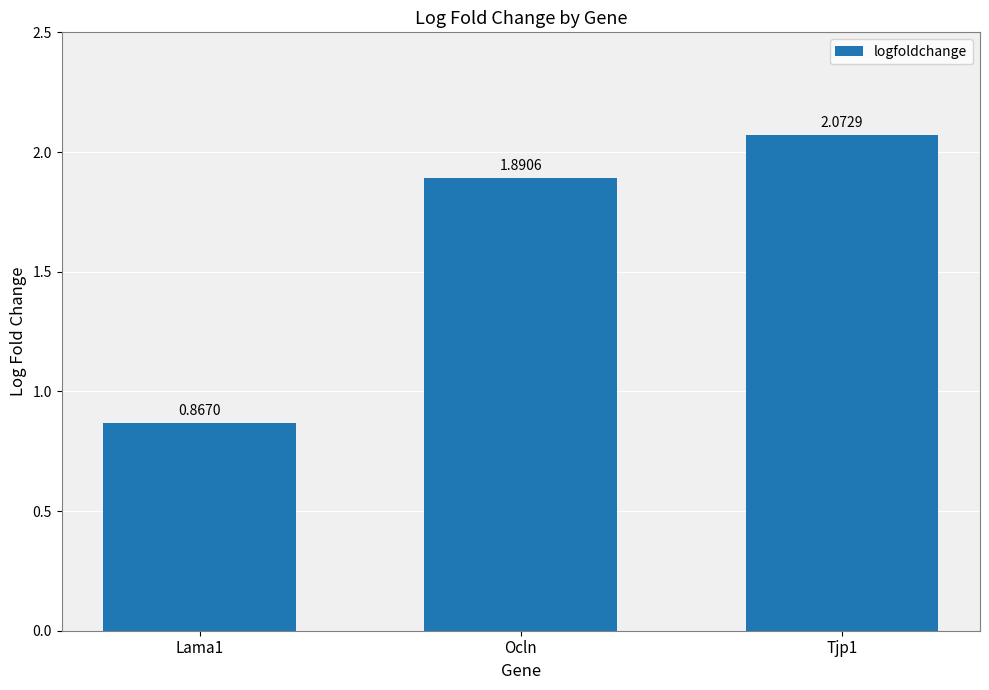

List the labels in order of value, largest first.

Tjp1, Ocln, Lama1